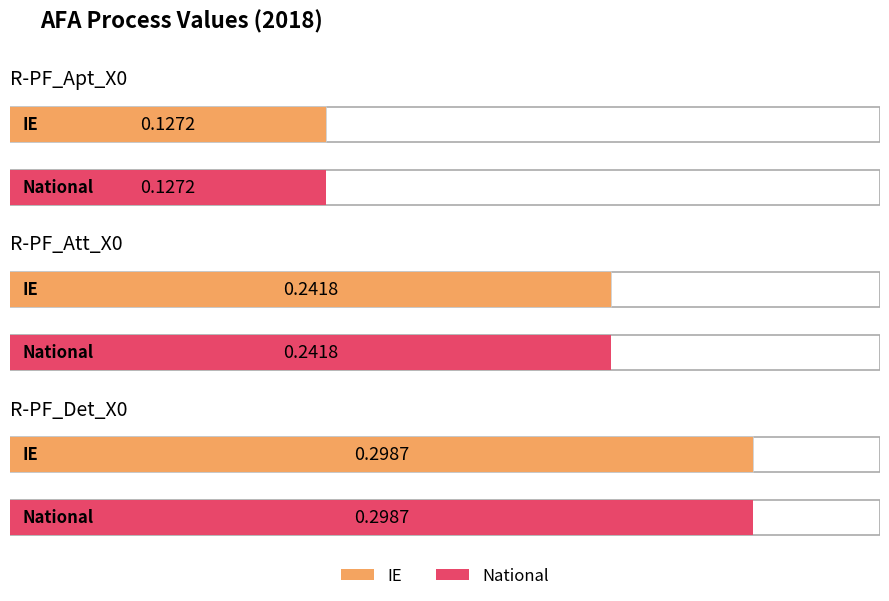

Reading left to right, extract all data points from this chart.

IE: 0.1	0.2	0.3
National: 0.1	0.2	0.3